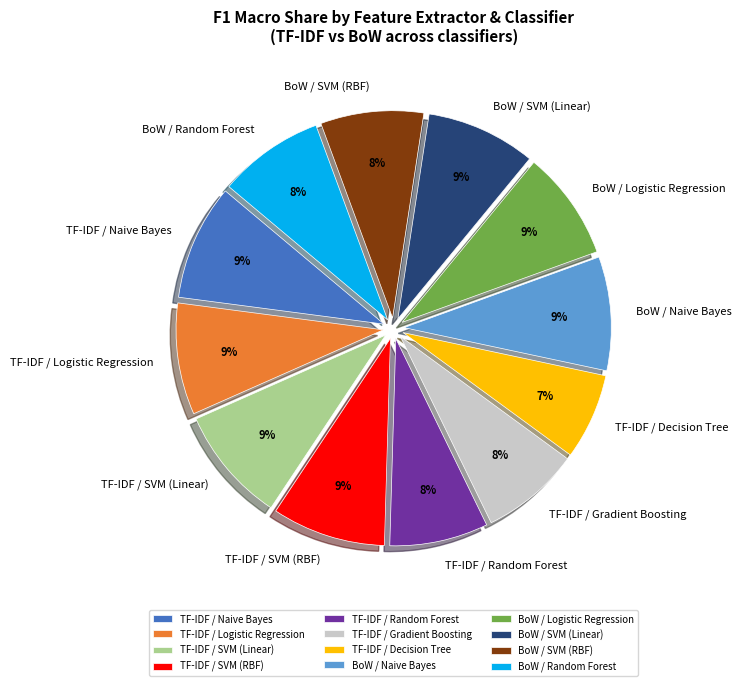

Between TF-IDF / Random Forest and TF-IDF / Decision Tree, which is larger?

TF-IDF / Random Forest